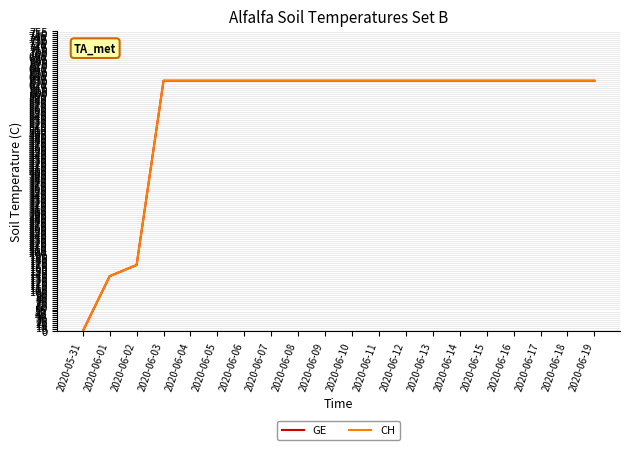

Between 2020-06-19 and 2020-06-17, which is larger?

2020-06-19